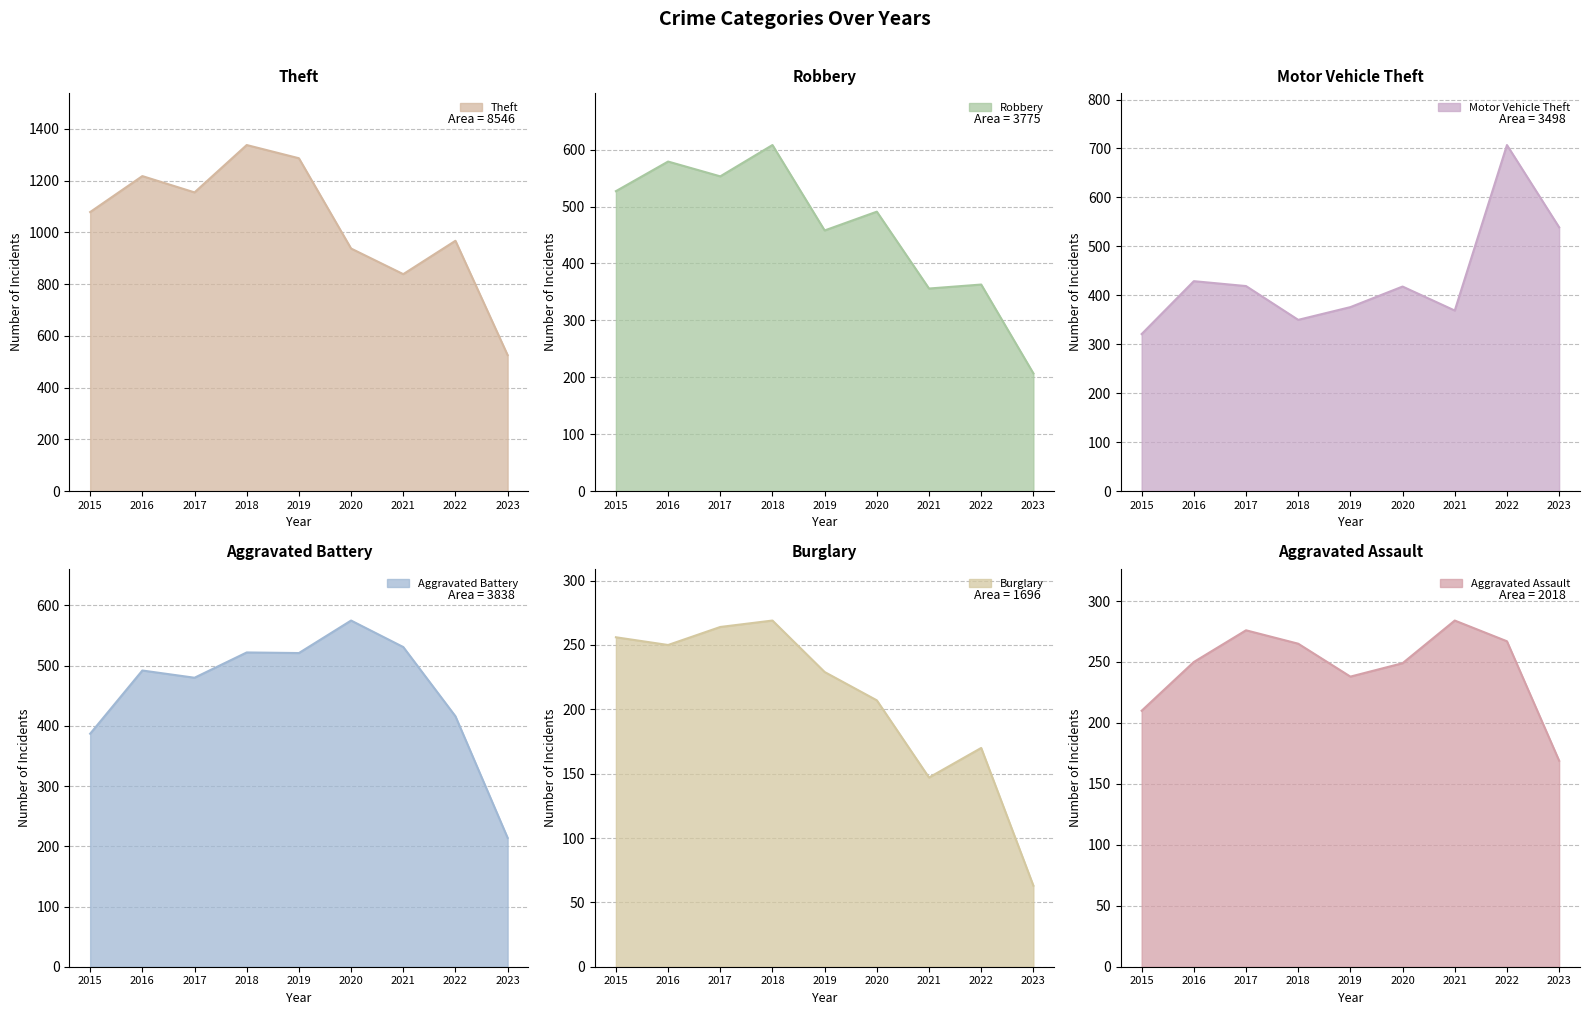

Where is the first local maximum for Aggravated Battery?

2016